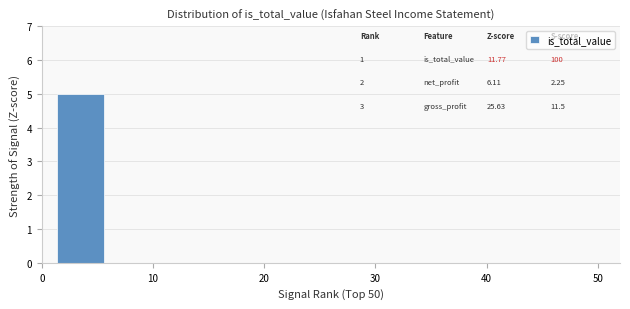

Over which range of the x-axis is the bar tallest?

1 to 6